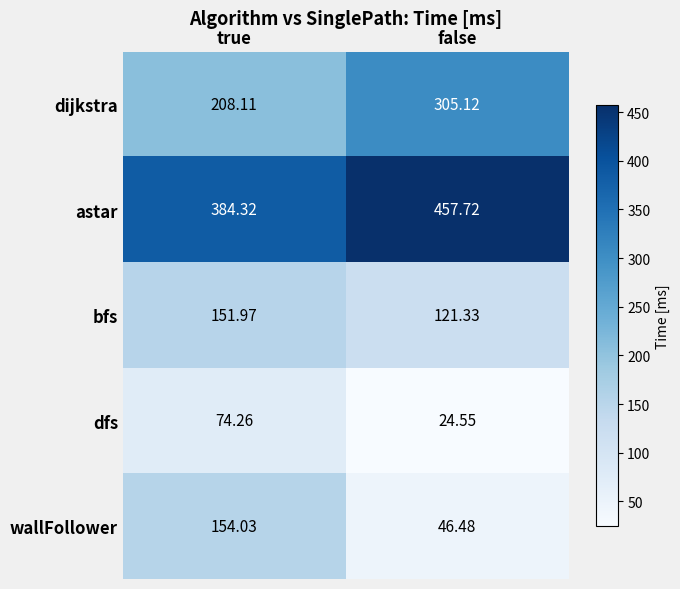

Where is wallFollower nearest to the value 100?

false